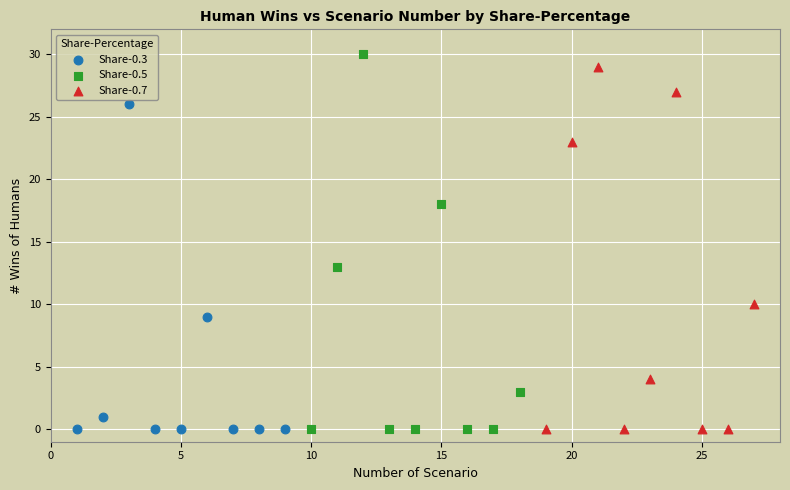

Which series has the widest spread of Y values?

Share-0.5